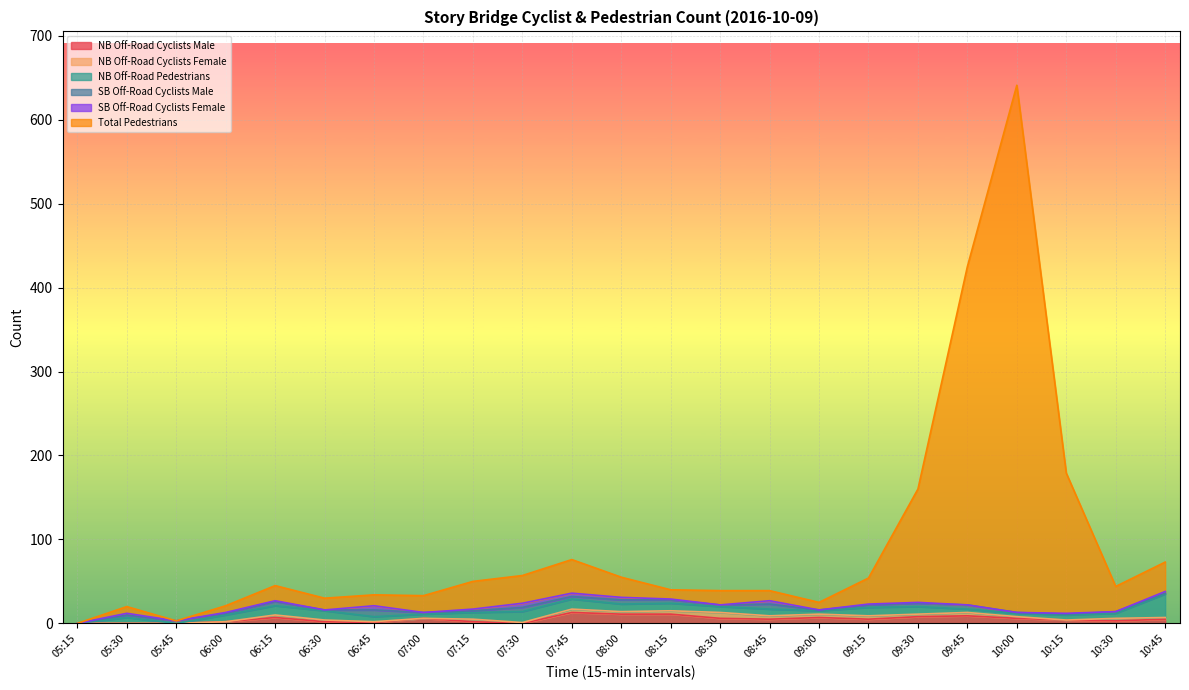

How many times do SB Off-Road Cyclists Male and SB Off-Road Cyclists Female cross each other?

2